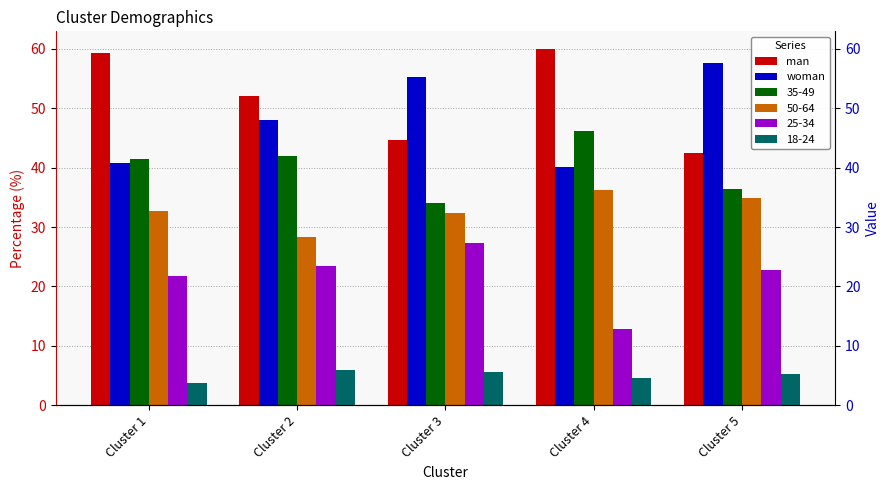

The value of woman at Cluster 3 is 55.3. True or false?

True